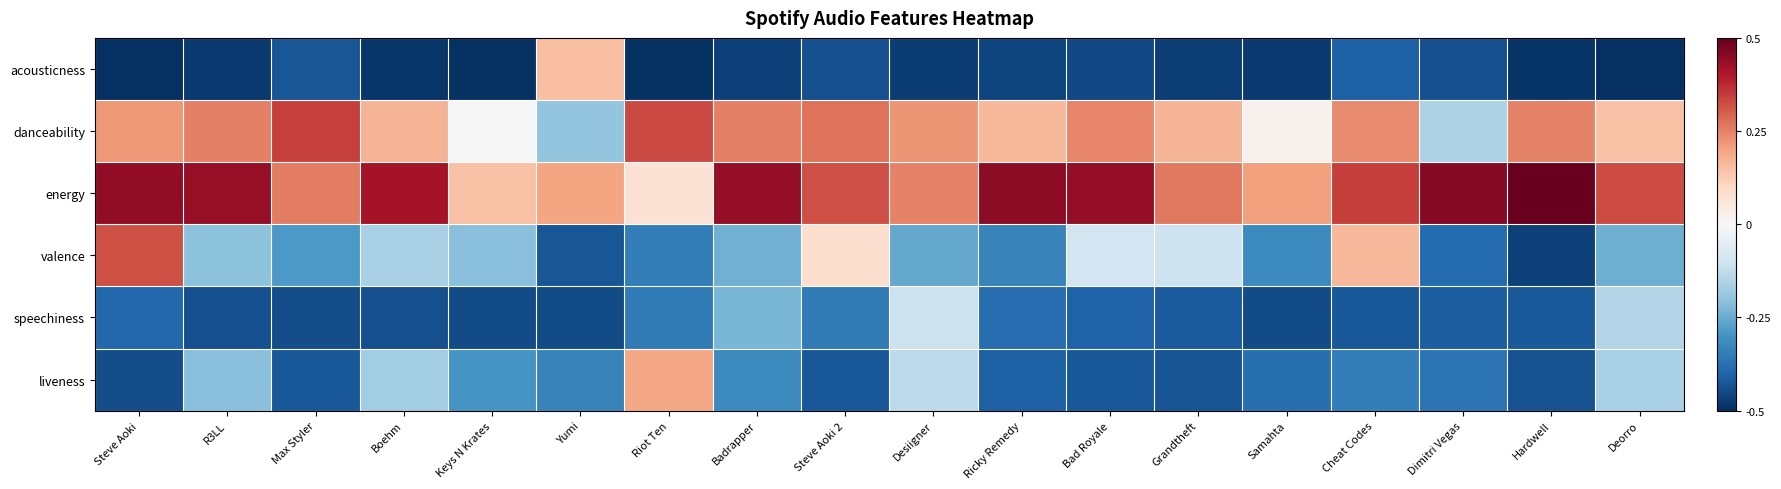

Which series changed the most between Steve Aoki and Dimitri Vegas?

valence